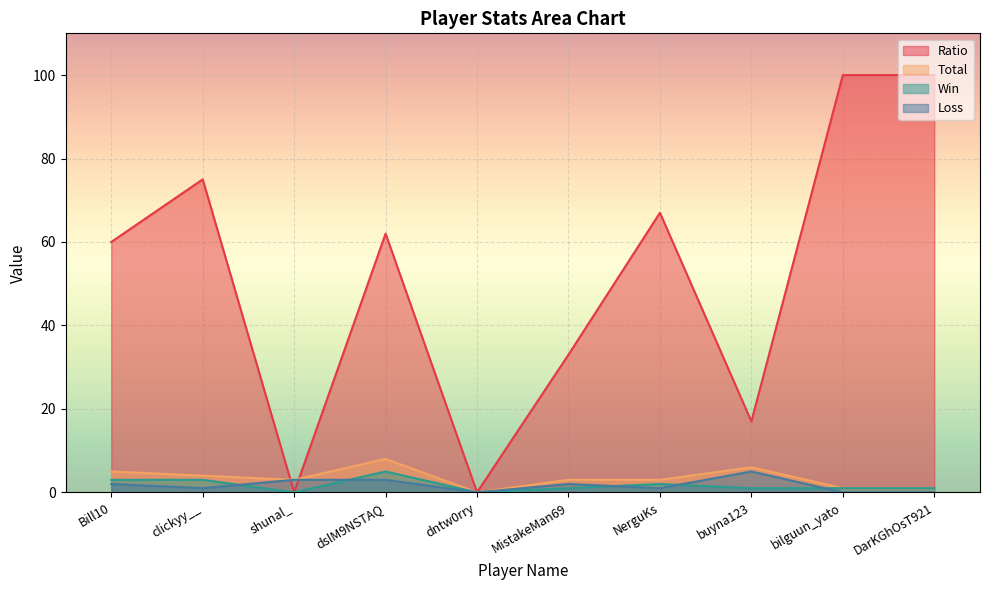

Is it true that Total equals 4 at clickyy__?

True